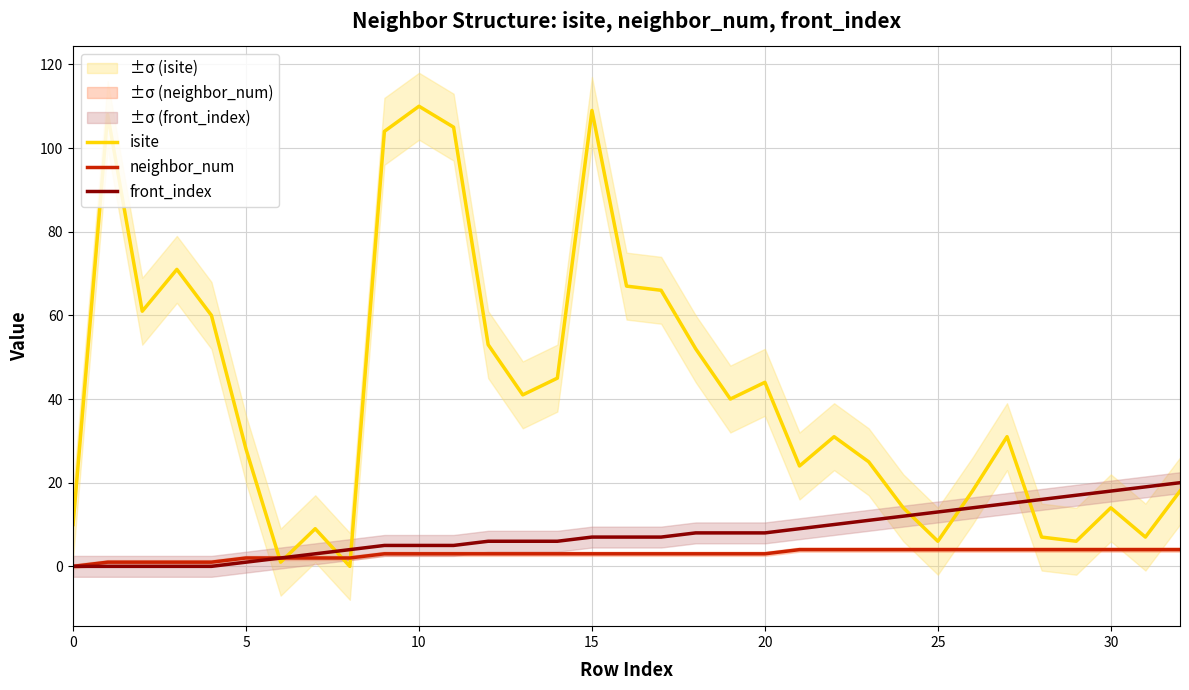

Is it true that isite equals 5 at 32?

False